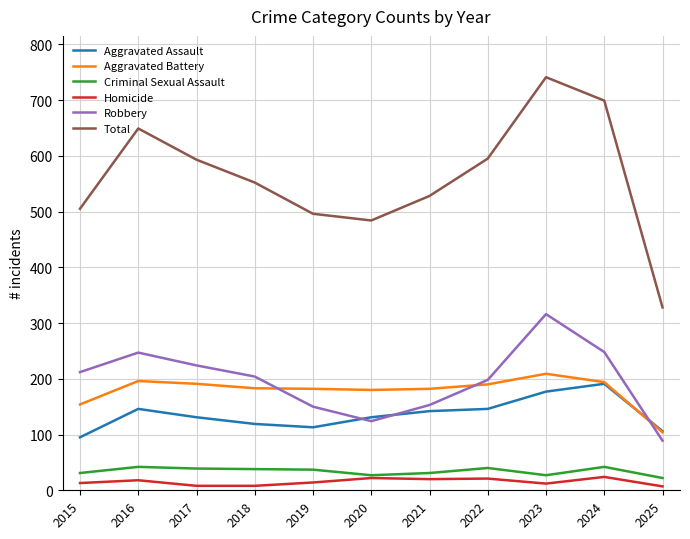

How many interior local peaks does the Total series have?

2